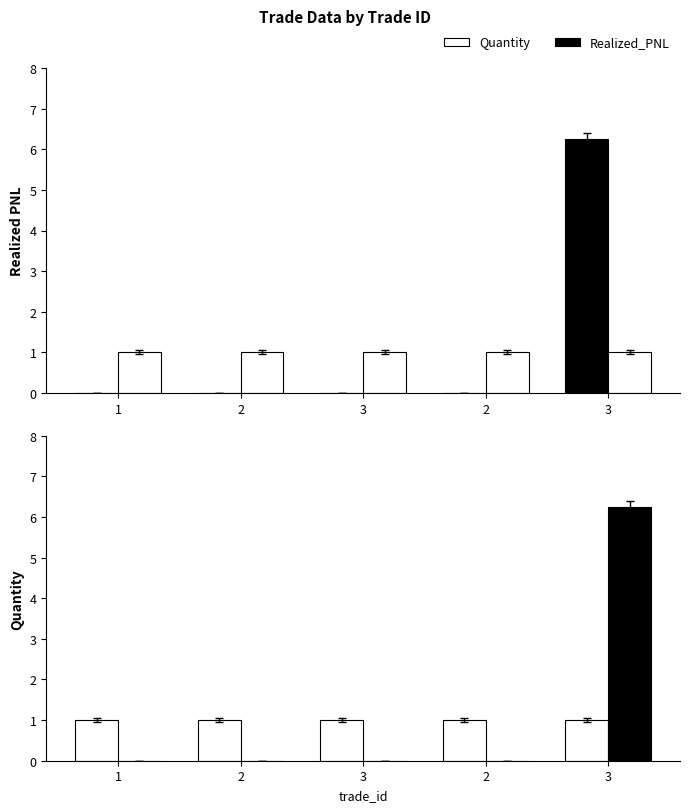

What is the spread (max minus min) of values at 2?

1.0